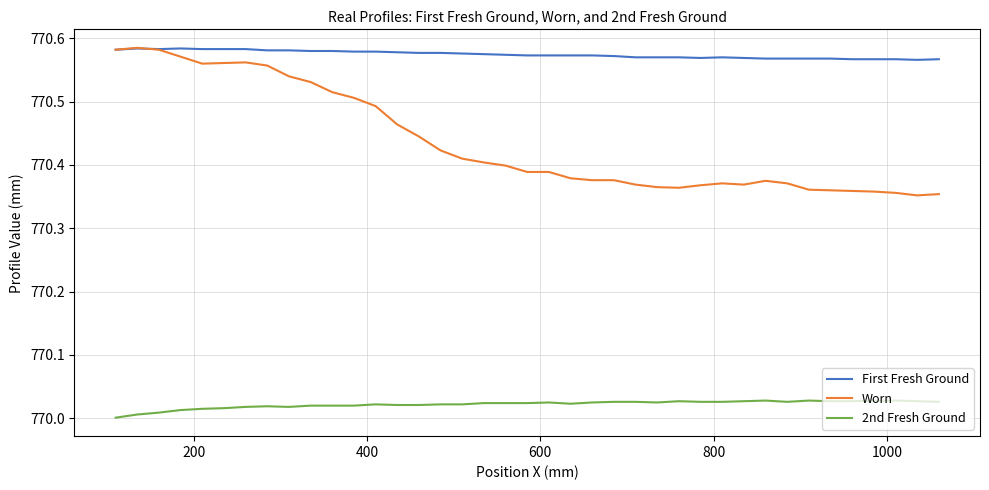

True or false: 2nd Fresh Ground and Worn intersect in this chart.

False